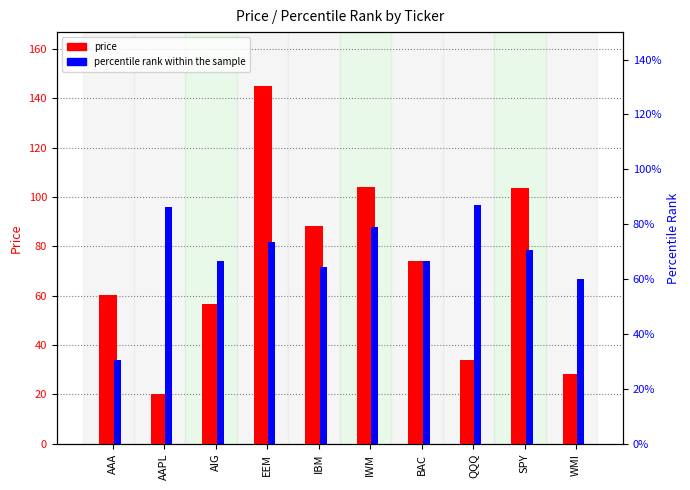

How many data points does each series have?

10